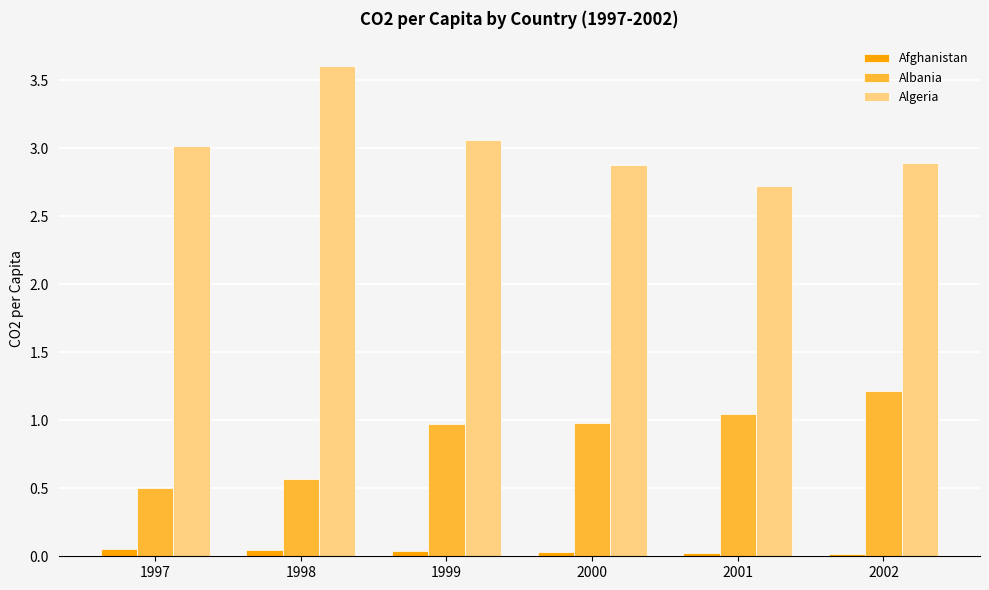

What is the average value of the Albania series?

0.9